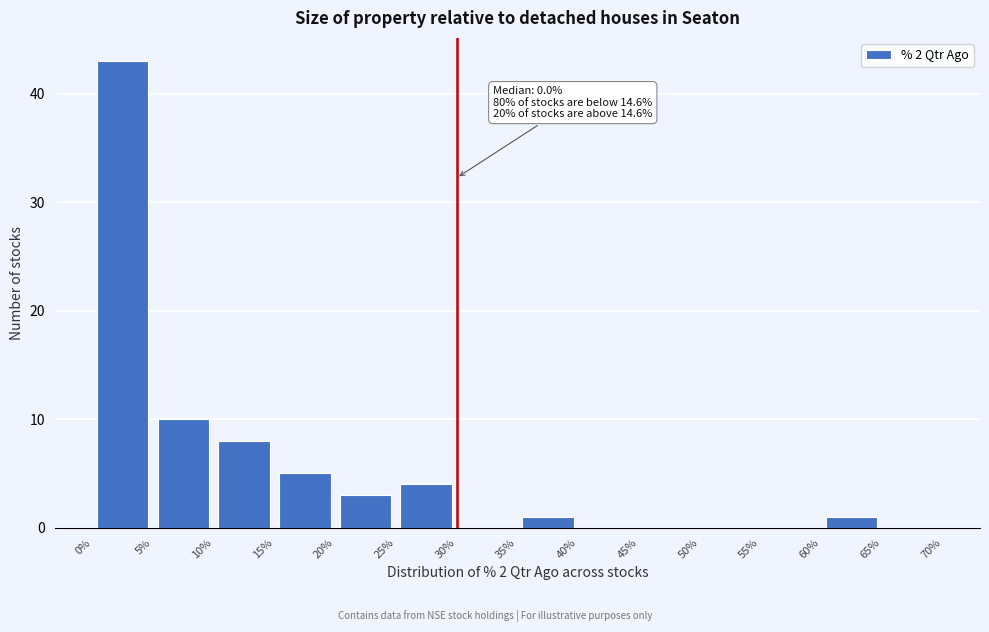

Which range on the x-axis has the tallest bar?

0% to 5%